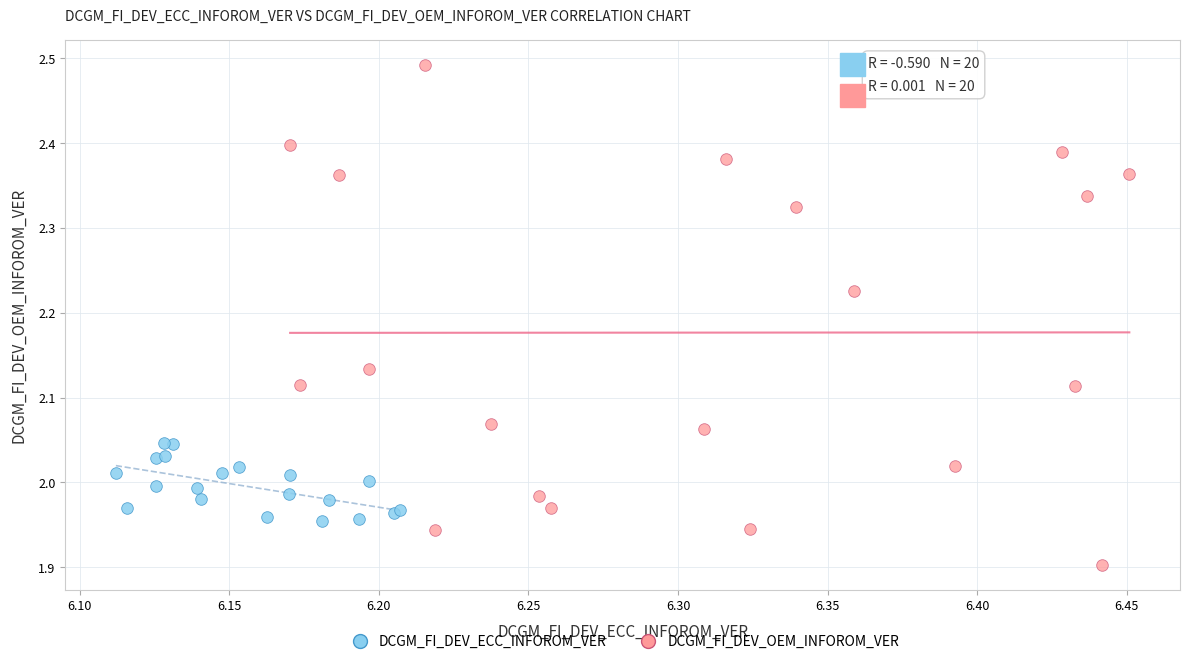

Which series contains the highest Y value?

DCGM_FI_DEV_OEM_INFOROM_VER